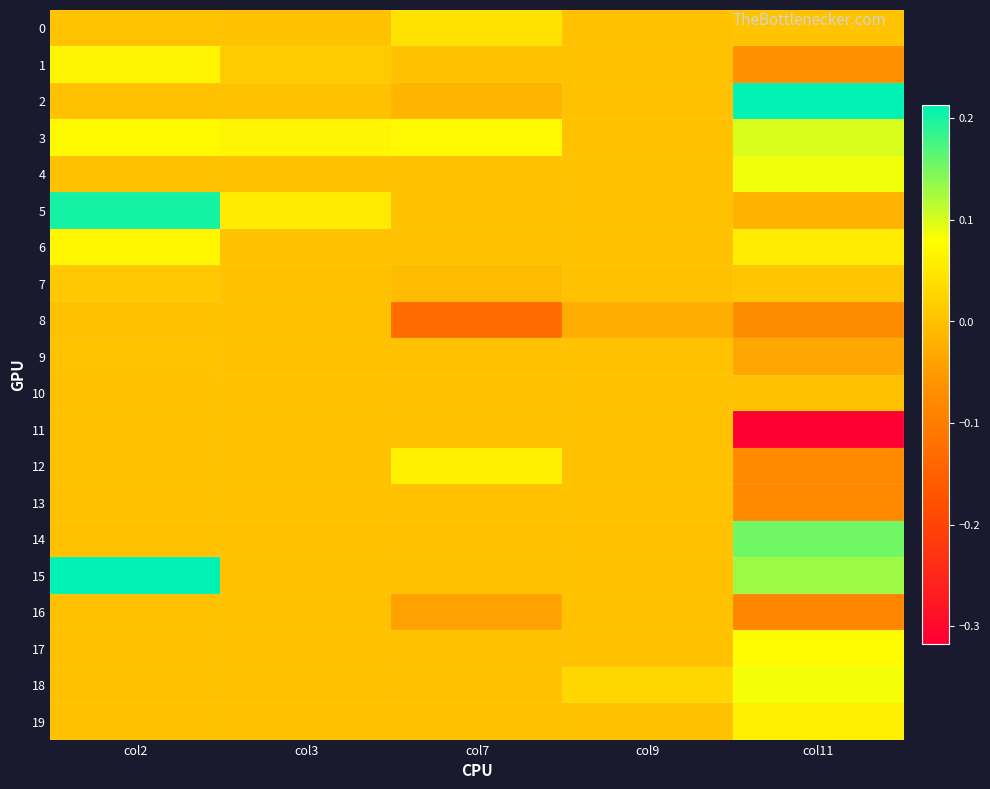

At how many categories does at least one series exceed 0?

5